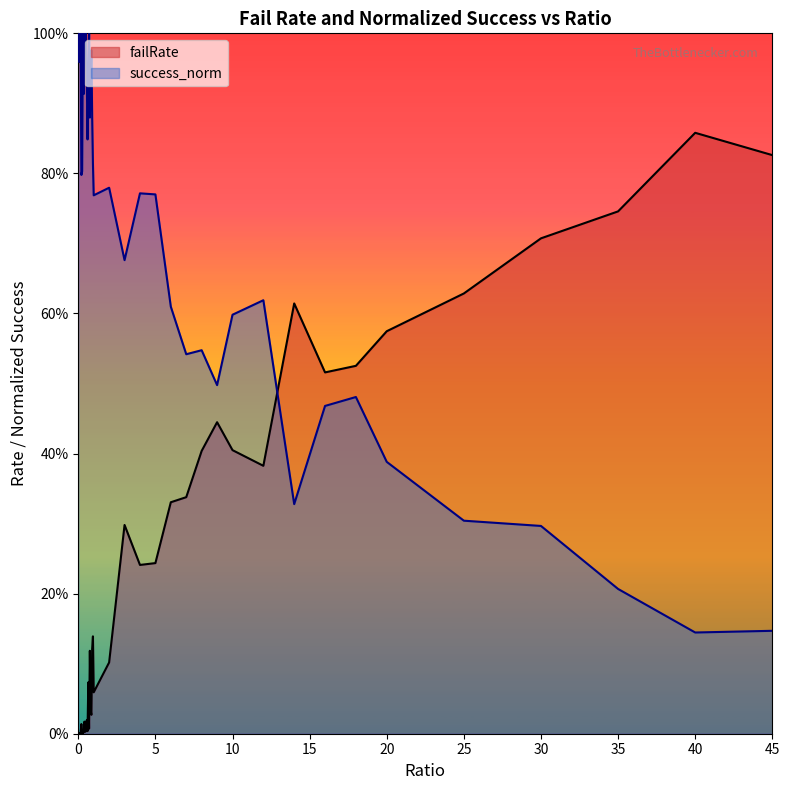

Is it true that success_norm equals 0.9 at 0.9?

True